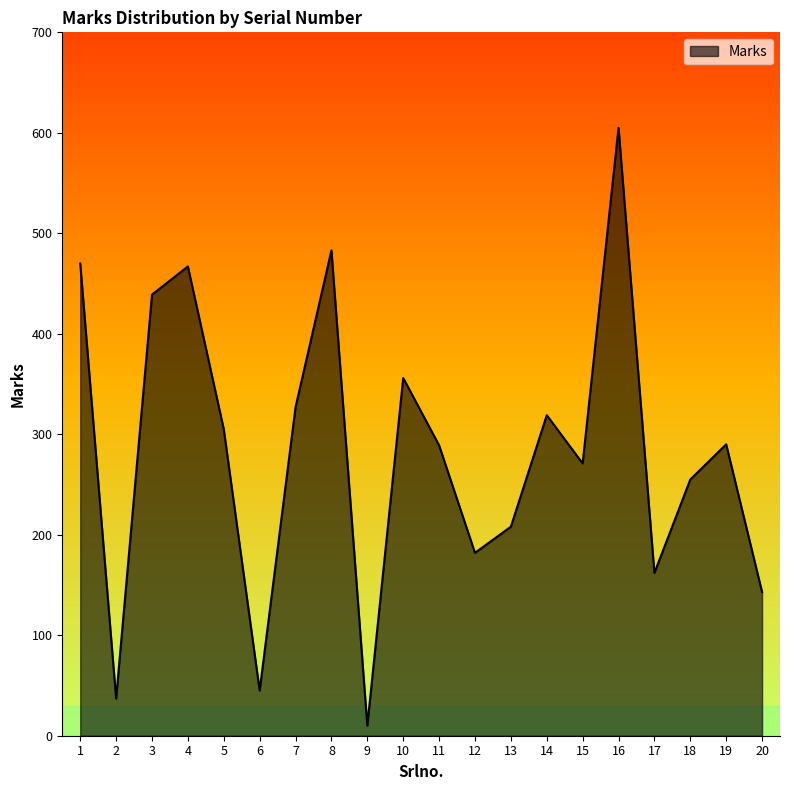

The value at 5 is 305. True or false?

True